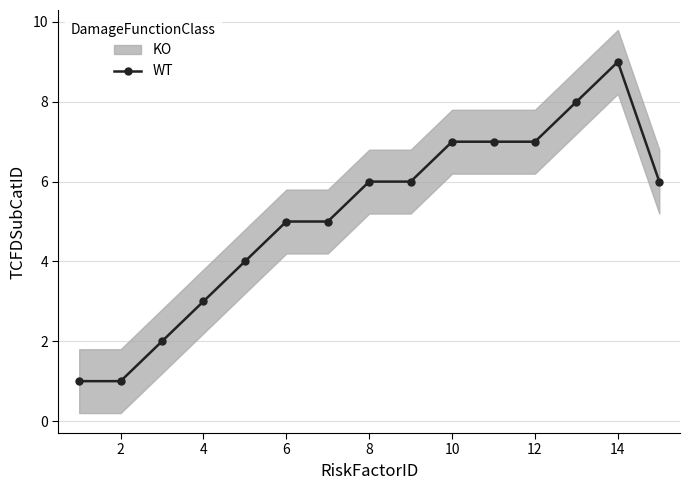

How many values exceed 6?

5